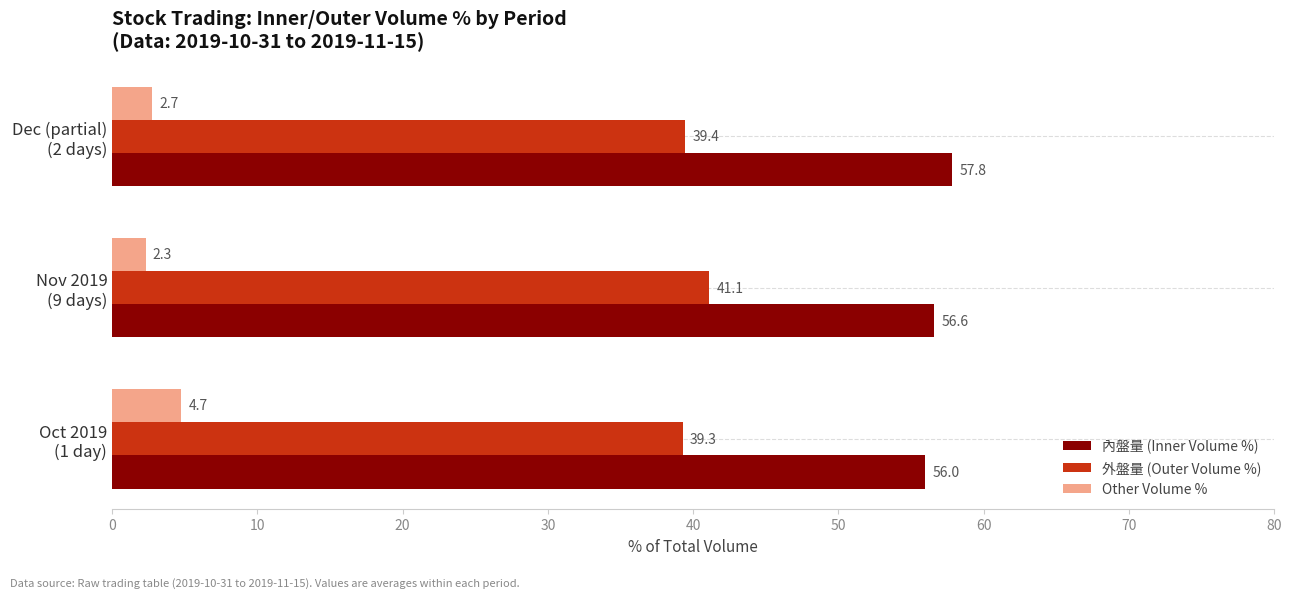

List the series in order of their peak value, lowest first.

Other Volume %, 外盤量 (Outer Volume %), 內盤量 (Inner Volume %)